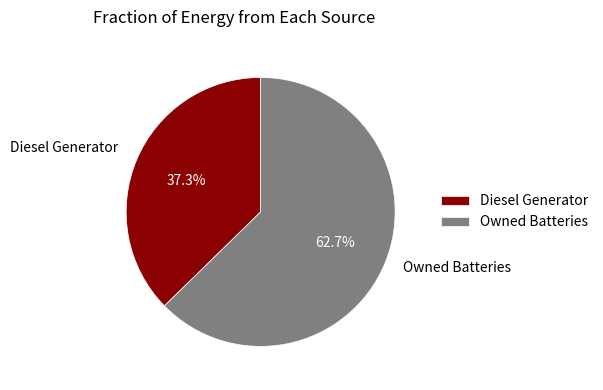

Which category has the biggest portion of the pie?

Owned Batteries